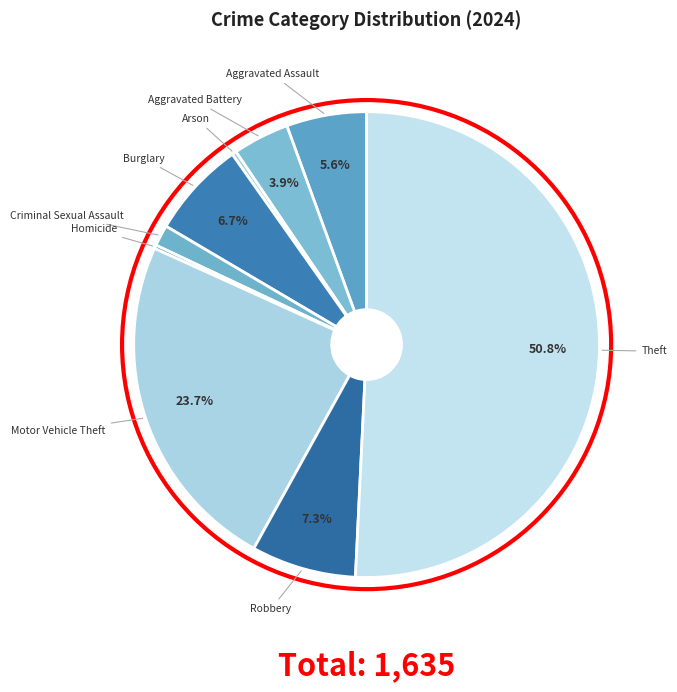

How many slices are in this pie chart?

9